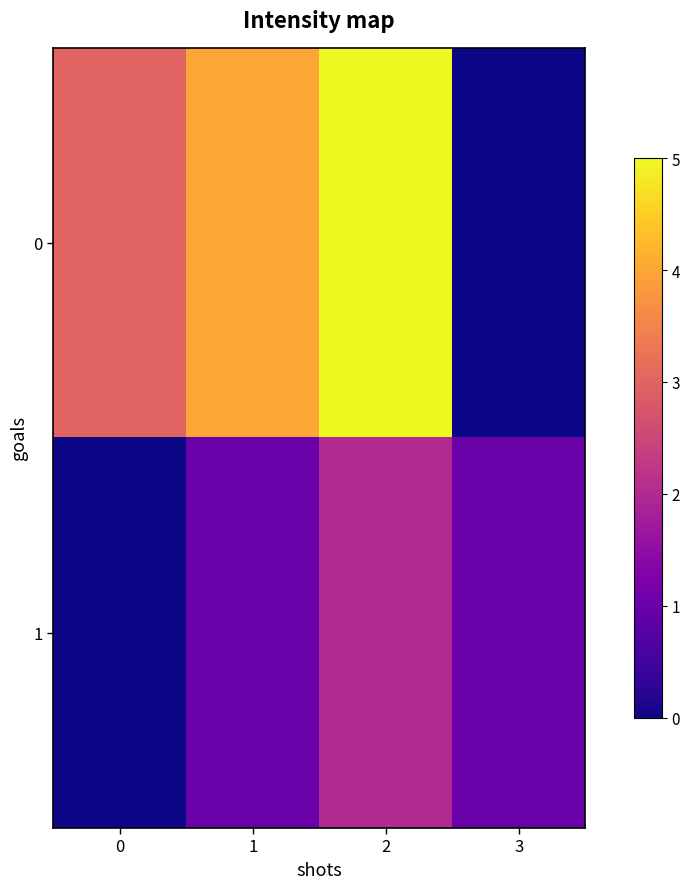

Reading left to right, list all the values displayed in this chart.

0: 0=3	1=4	2=5	3=0
1: 0=0	1=1	2=2	3=1